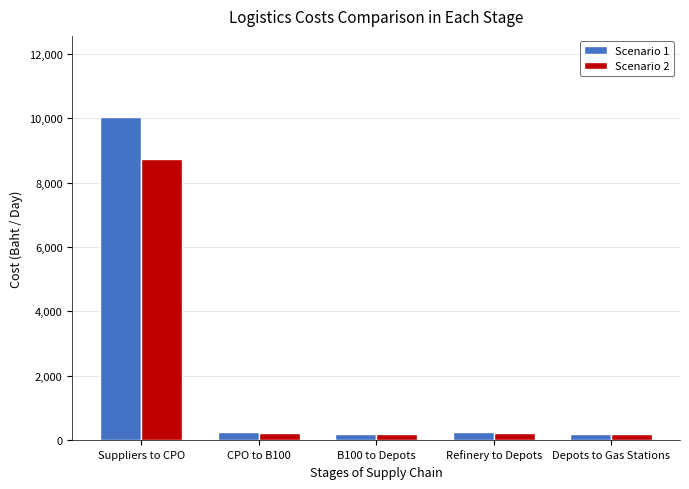

What is the difference between the maximum and minimum values in the Scenario 2 series?

8579